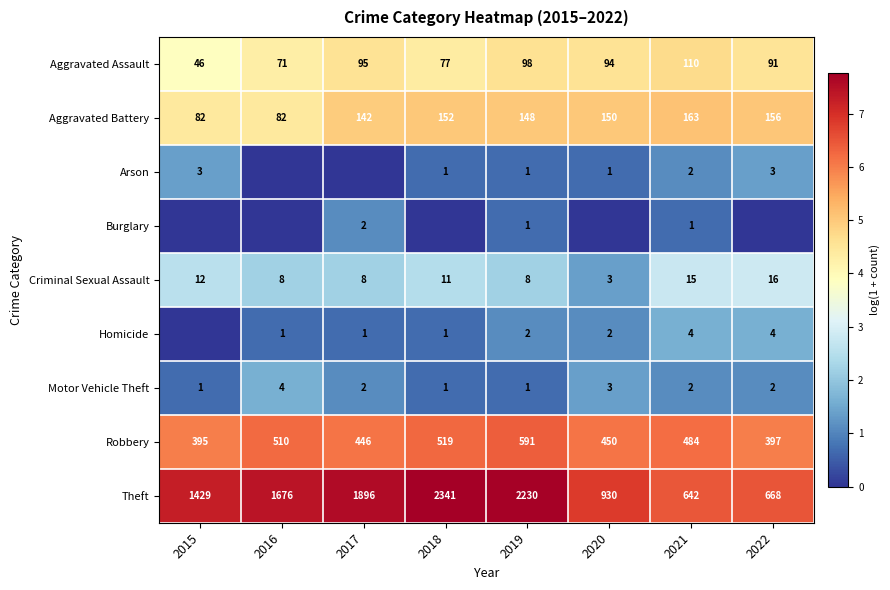

At 2016, list the series in order from largest to smallest.

Theft, Robbery, Aggravated Battery, Aggravated Assault, Criminal Sexual Assault, Motor Vehicle Theft, Homicide, Arson, Burglary